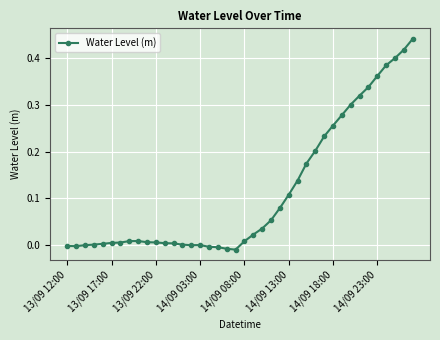

How many categories are shown in the chart?

40